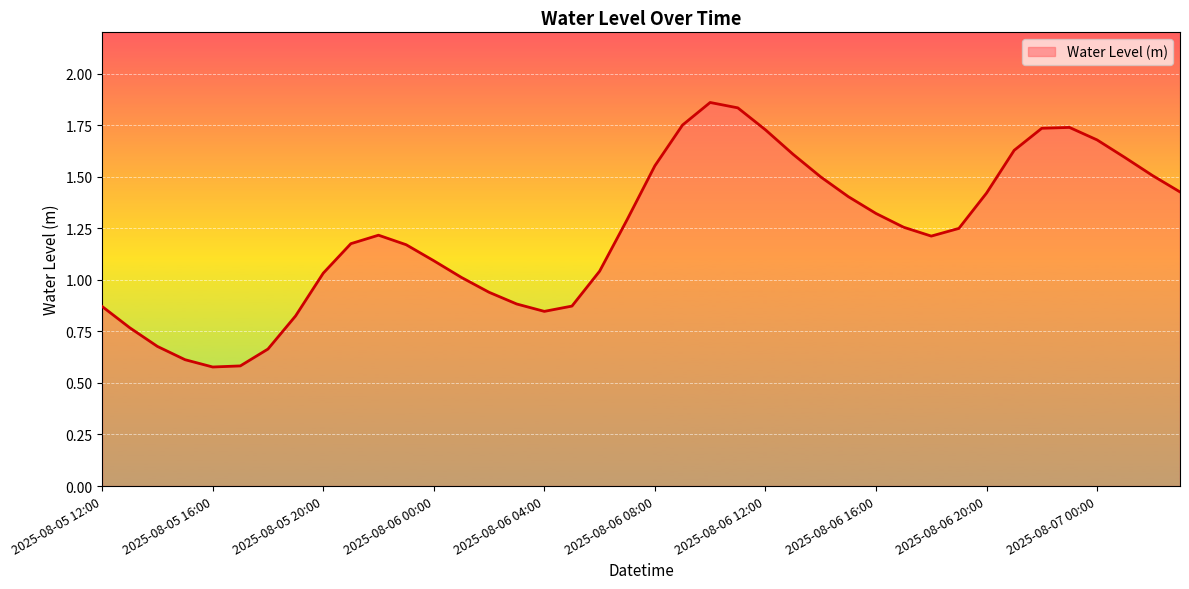

Does the chart have visible grid lines?

Yes